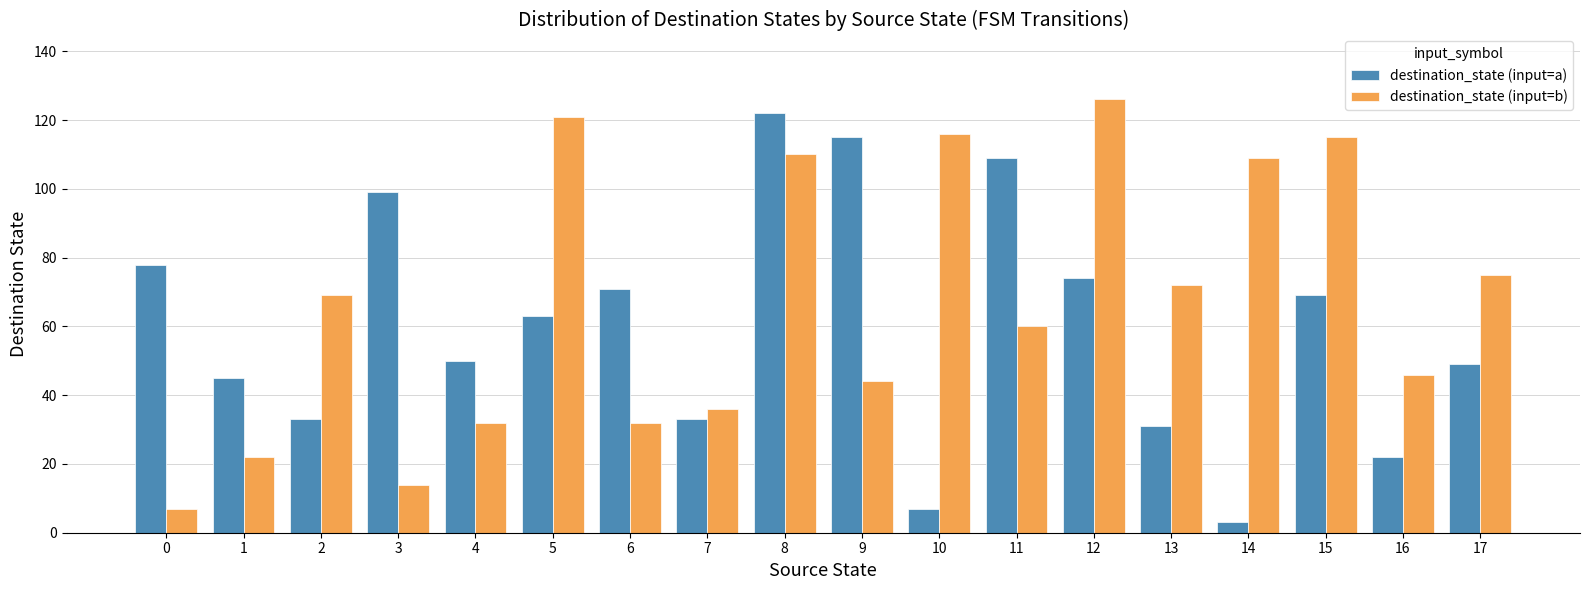

Which label corresponds to the largest value in the chart?

12